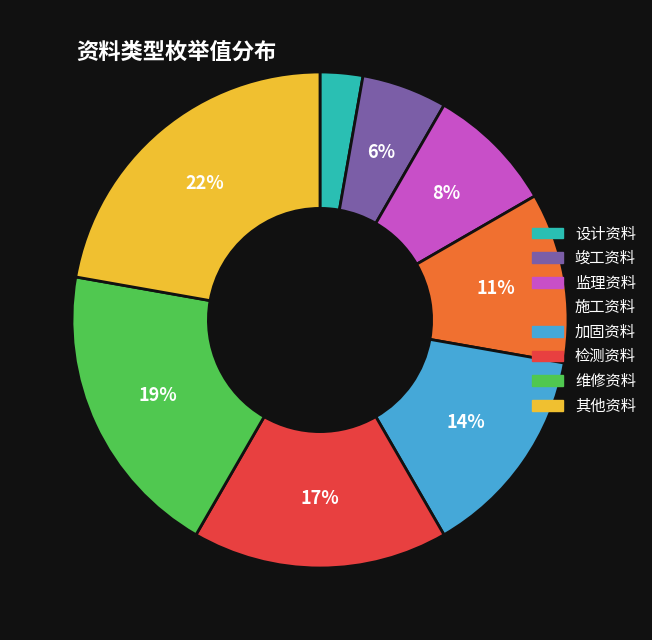

Do 设计资料 and 施工资料 together represent more than half of the pie?

No